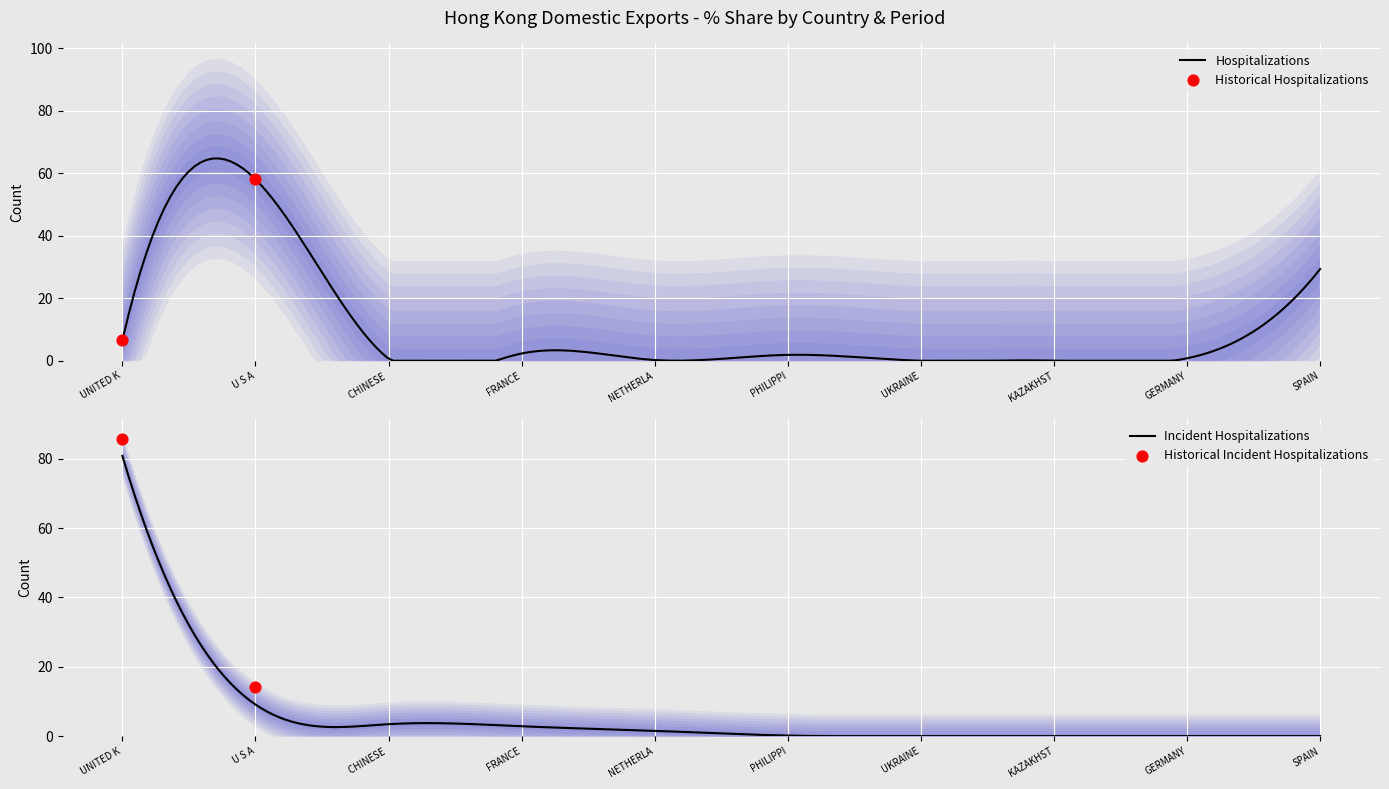

At which label does Incident Hospitalizations reach its peak?

UNITED K